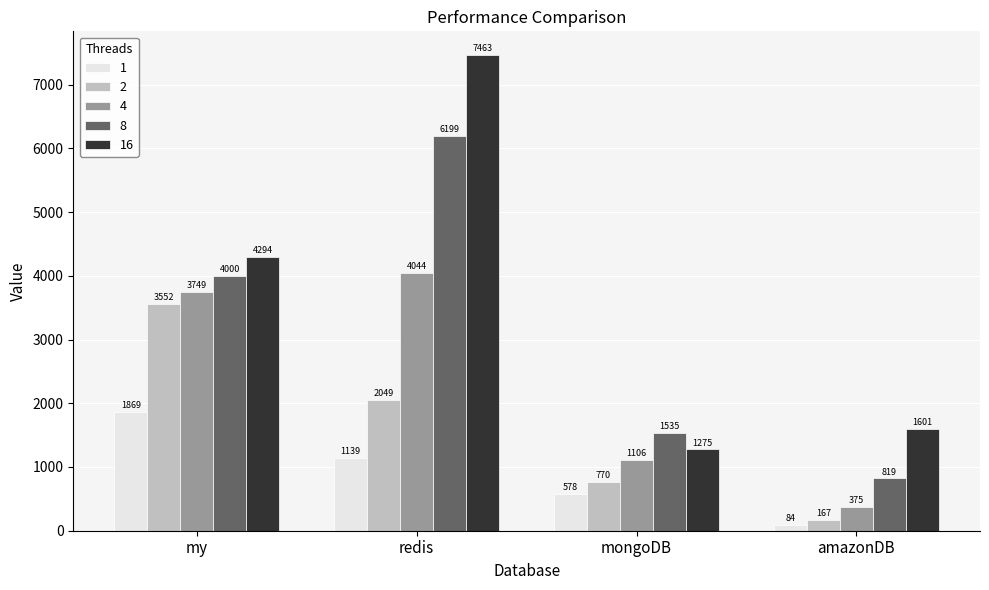

How many values in the 8 series are below 4000?

2